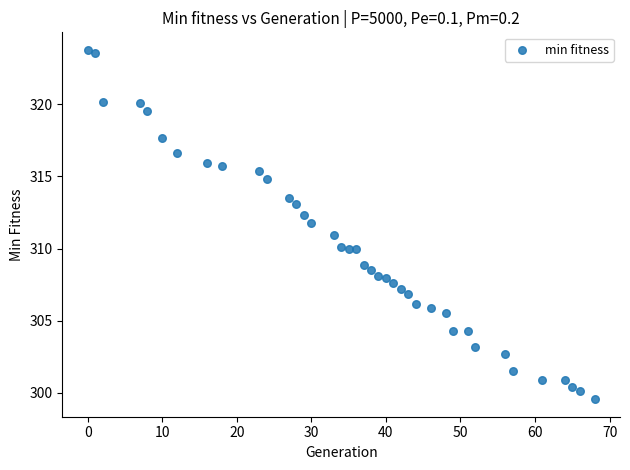

What is the range of X values (max minus min)?

68.0